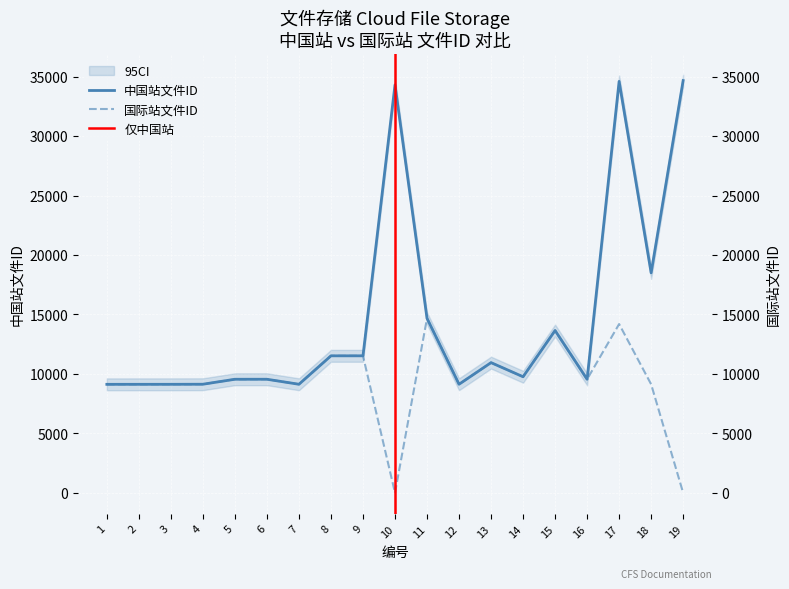

Reading left to right, extract all data points from this chart.

中国站文件ID: 9127	9128	9129	9135	9553	9554	9132	11523	11524	34307	14679	9134	10951	9764	13652	9551	34600	18502	34666
国际站文件ID: 9127	9128	9129	9135	9553	9554	9132	11523	11524	0	14679	9134	10951	9764	13652	9551	14194	9130	0